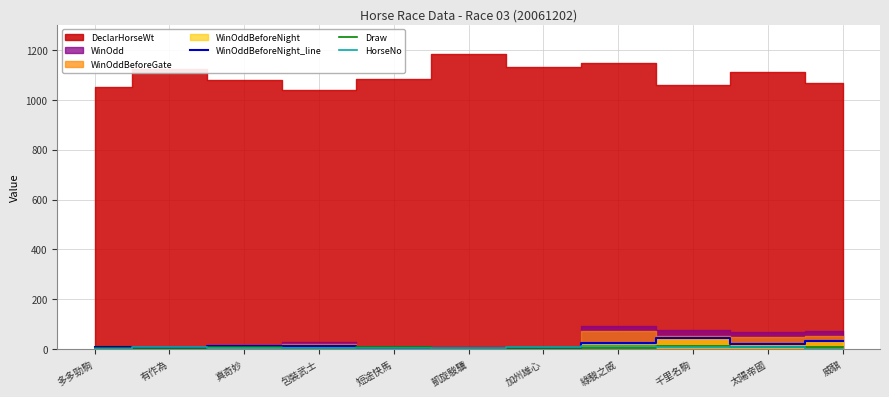

What is the difference between the WinOddBeforeNight_line values at 有作為 and 綠駿之威?

17.2